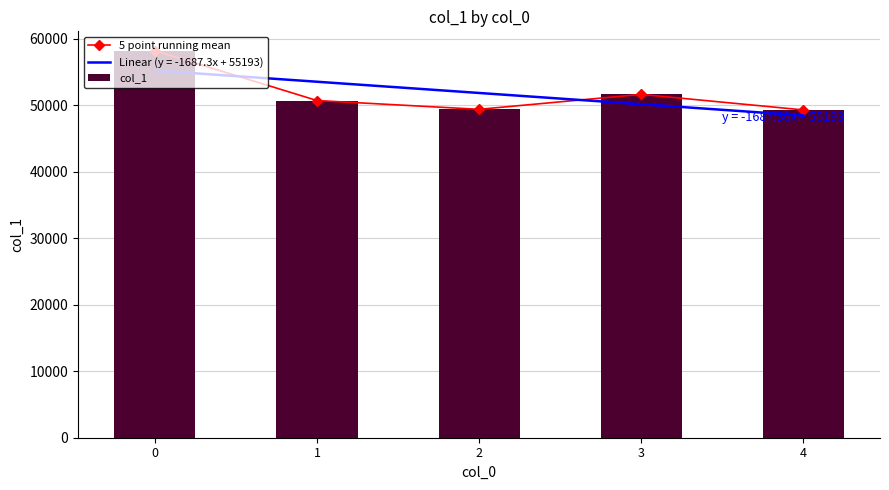

What is the total value across all series at 3?

103212